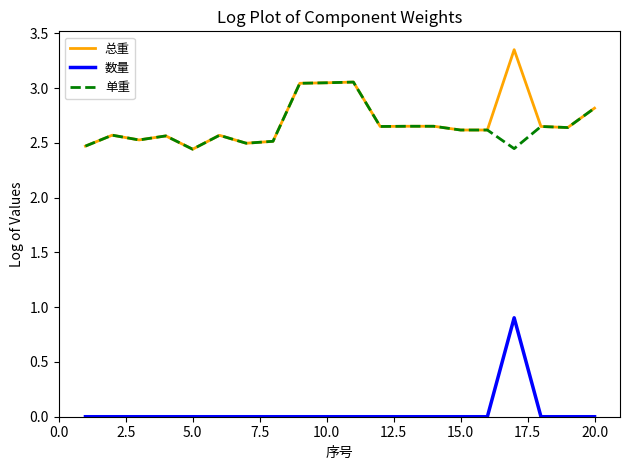

Count the number of categories in the chart.

20